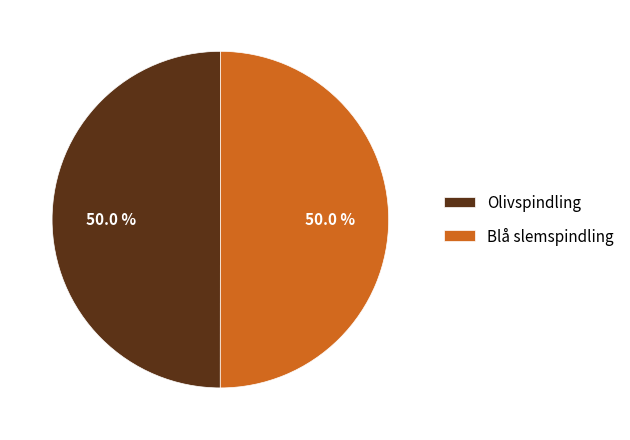

Count the number of slices in the pie.

2